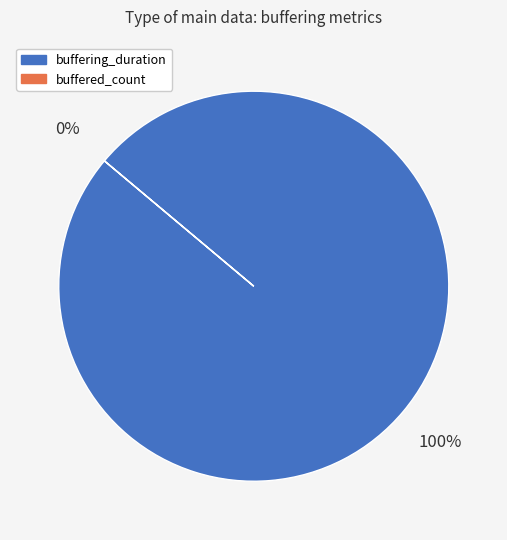

What is the smallest slice in the pie chart?

buffered_count